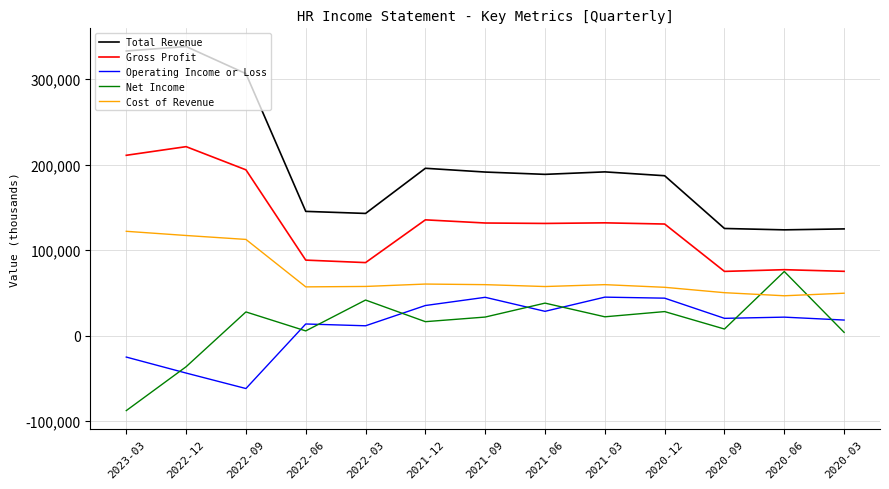

Rank the series by their maximum value, from highest to lowest.

Total Revenue, Gross Profit, Cost of Revenue, Net Income, Operating Income or Loss